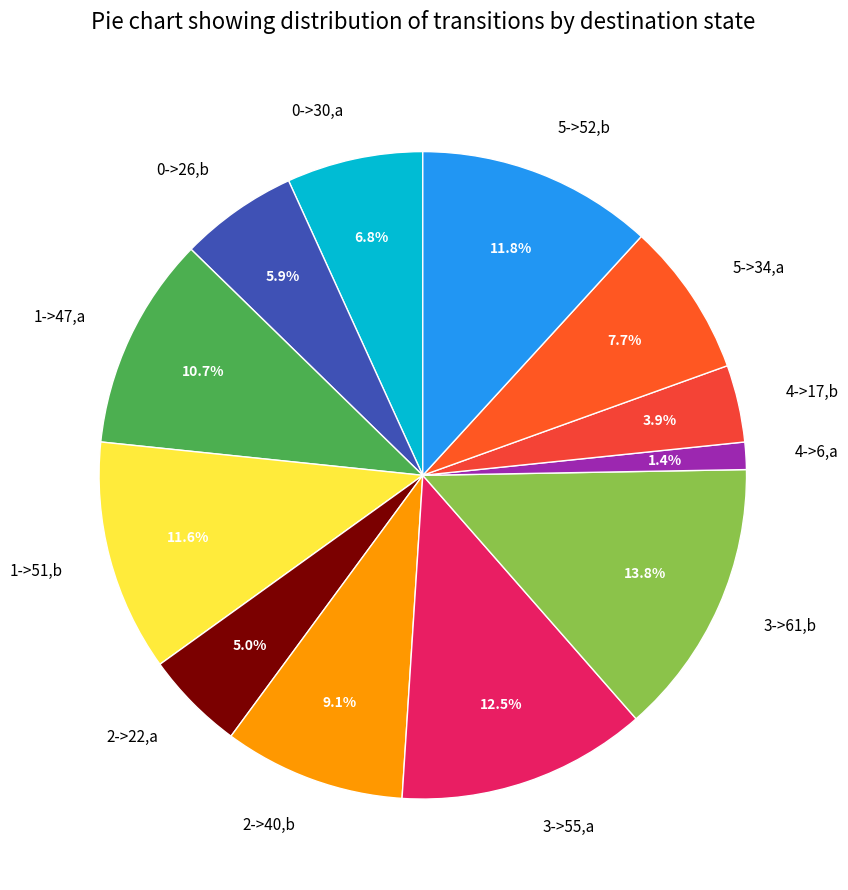

Which slice is the smallest?

4->6,a